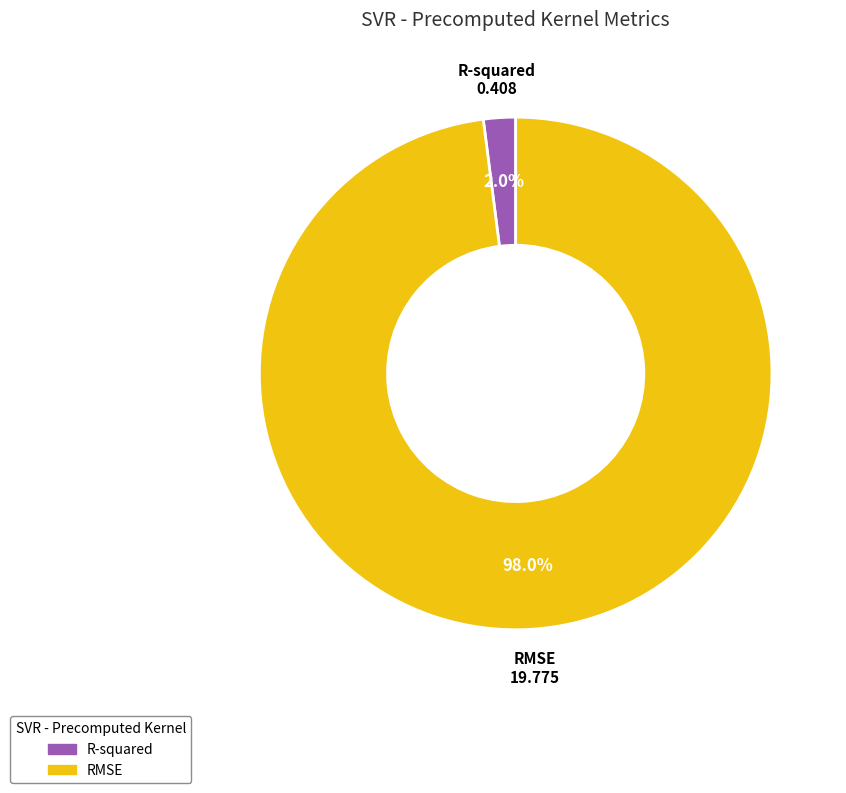

Count the number of slices in the pie.

2